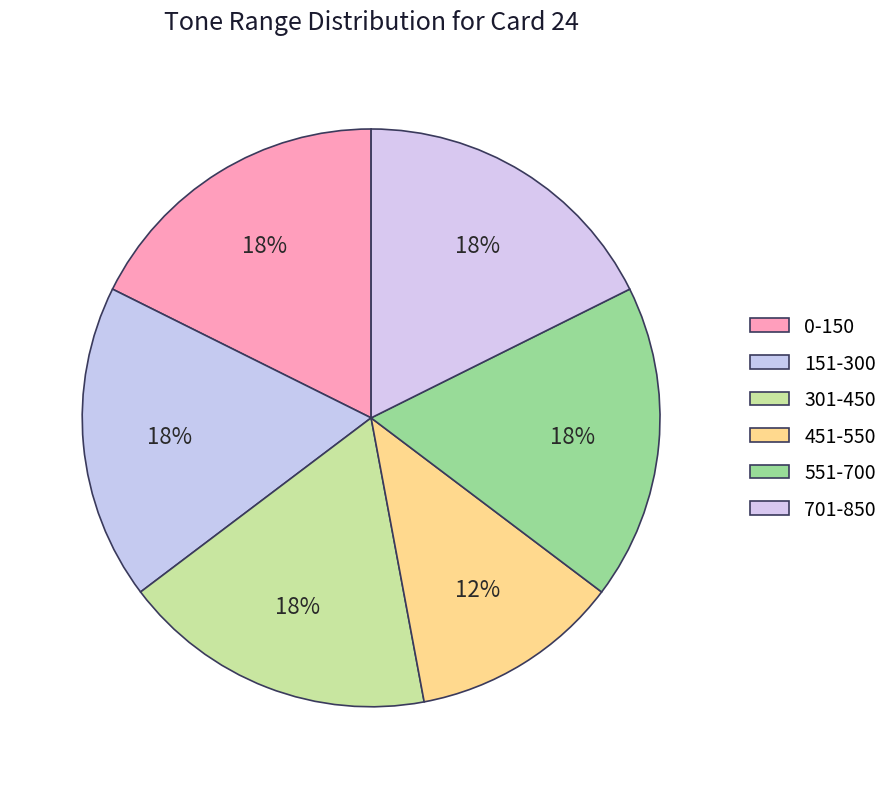

Count the number of slices in the pie.

6